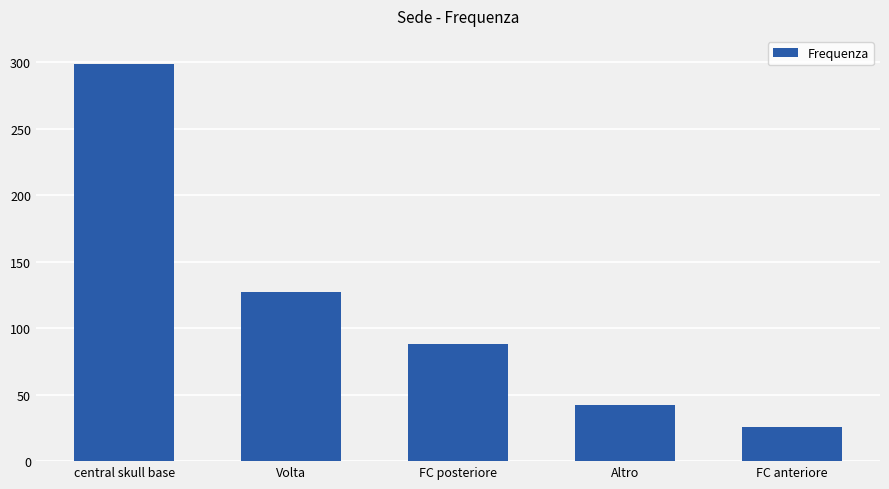

What is the difference between the maximum and minimum values?

273